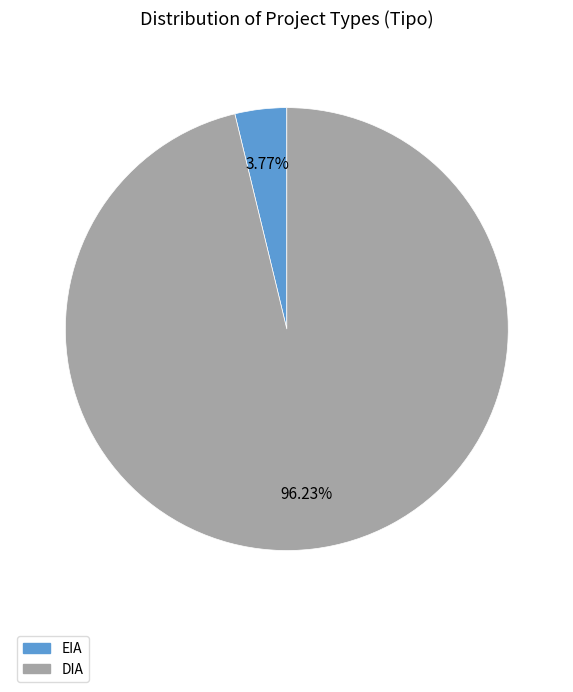

Count the number of slices in the pie.

2